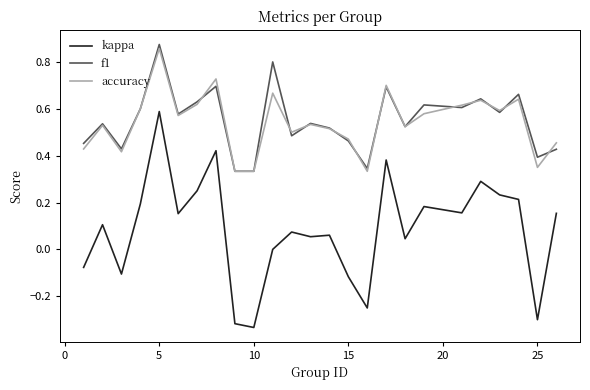

True or false: kappa and accuracy cross at least once.

False